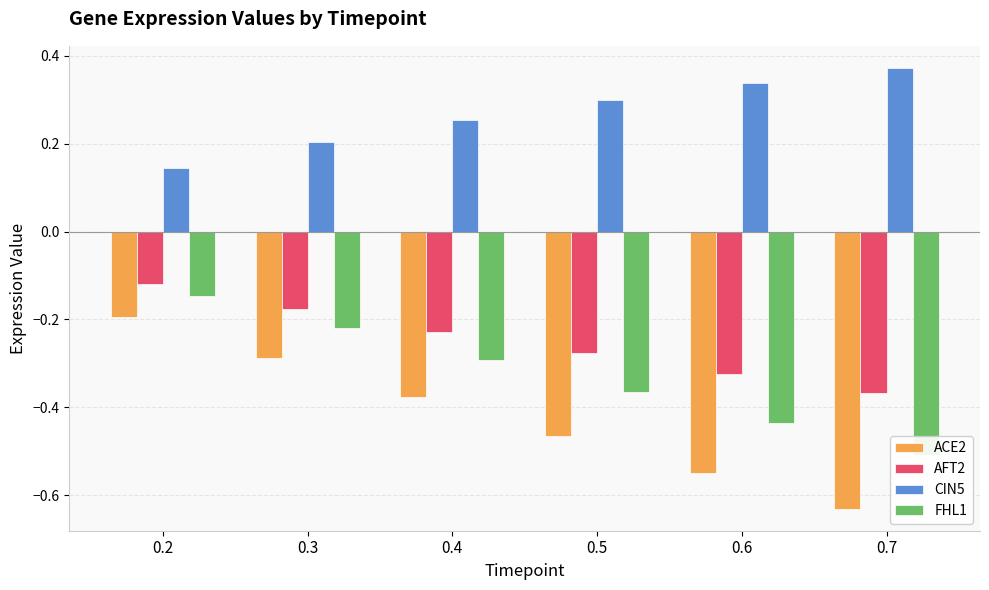

What is the value of the ACE2 bar at the 6th from the left?

-0.6